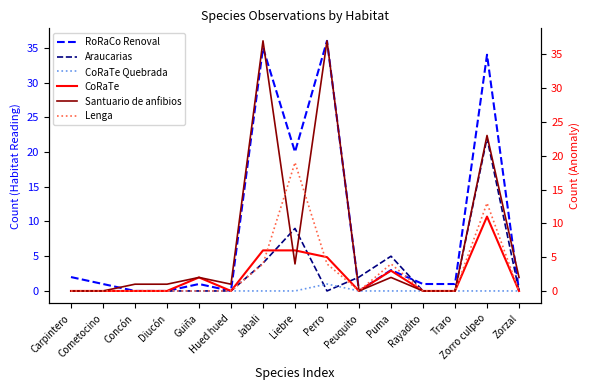

What is the maximum value for Lenga?

19